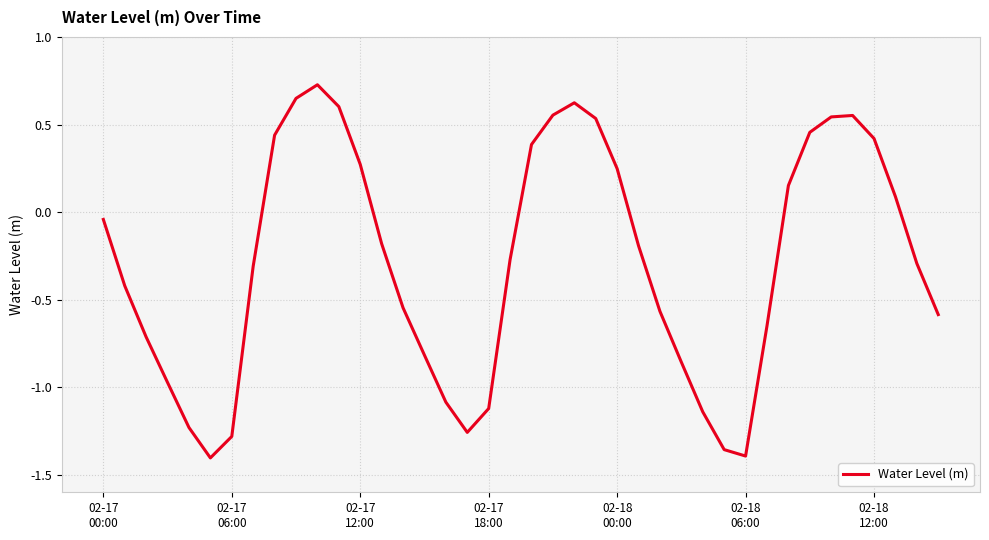

What is the difference between the maximum and minimum values?

2.1